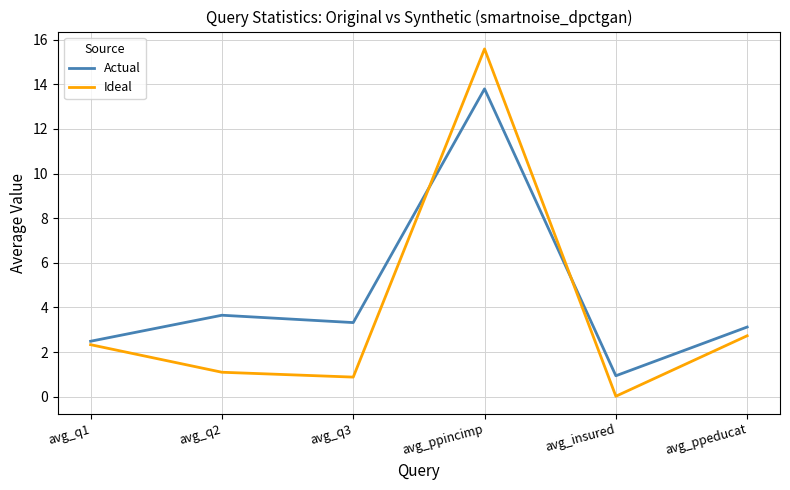

What value does the Actual series have at avg_ppincimp?

13.8